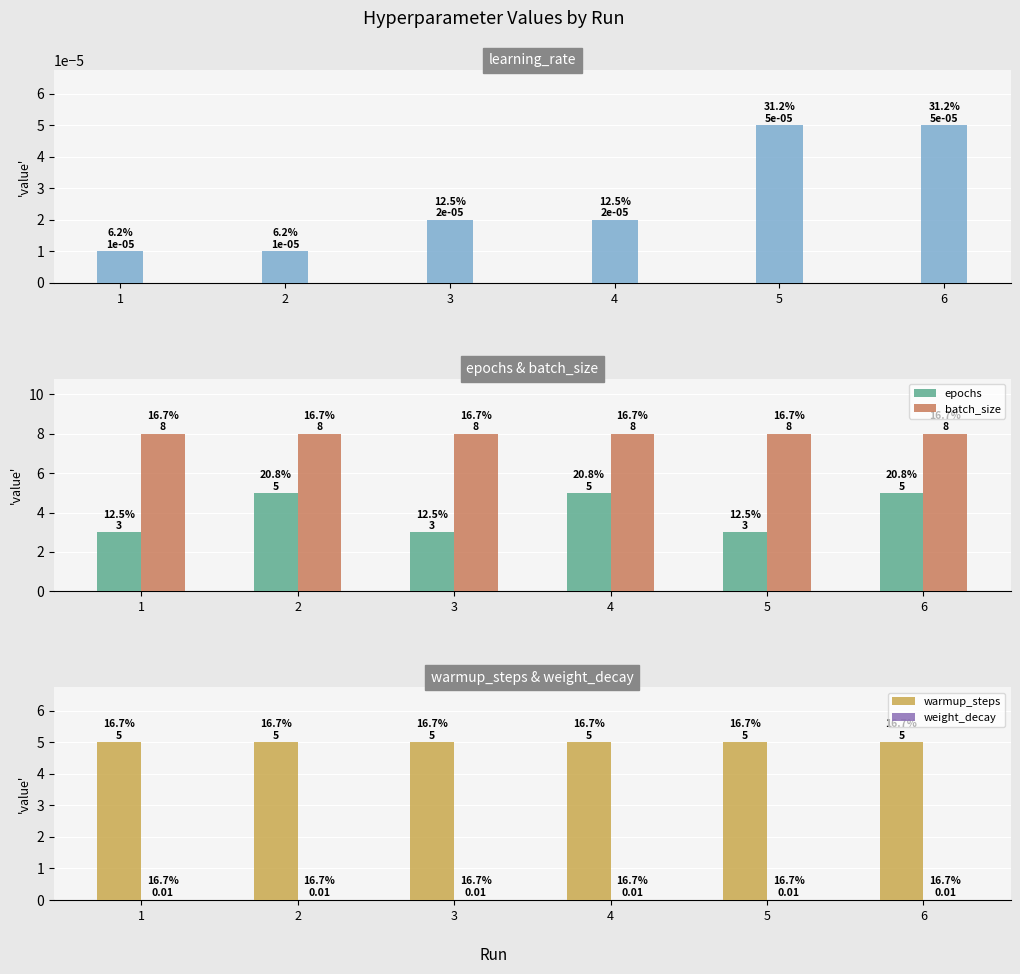

What is the greatest value displayed?

8.0